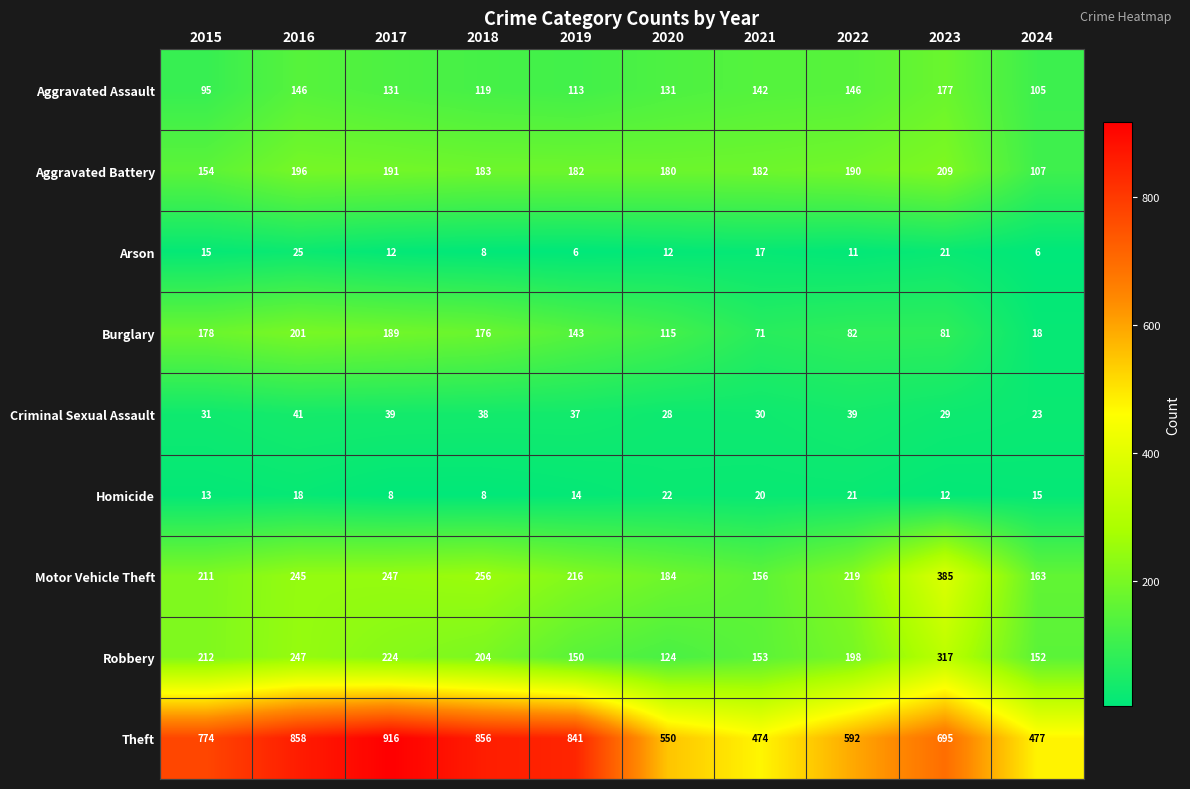

What is the smallest value displayed?

6